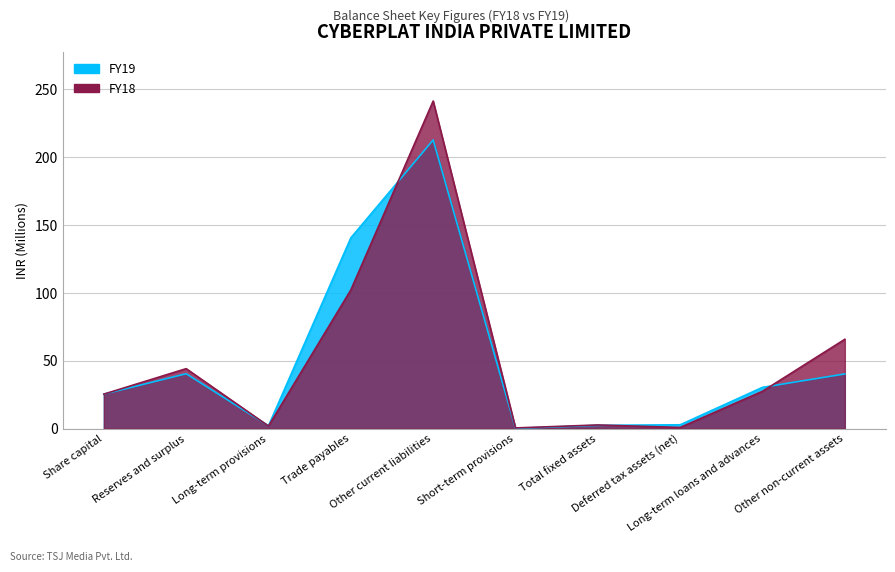

At which category does FY19 reach its first local valley?

Long-term provisions